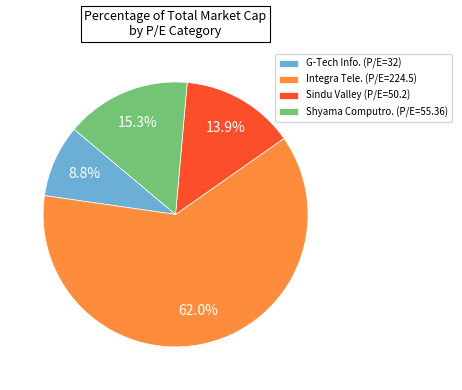

What percentage is the Integra Tele. (P/E=224.5) slice, to the nearest percent?

62%